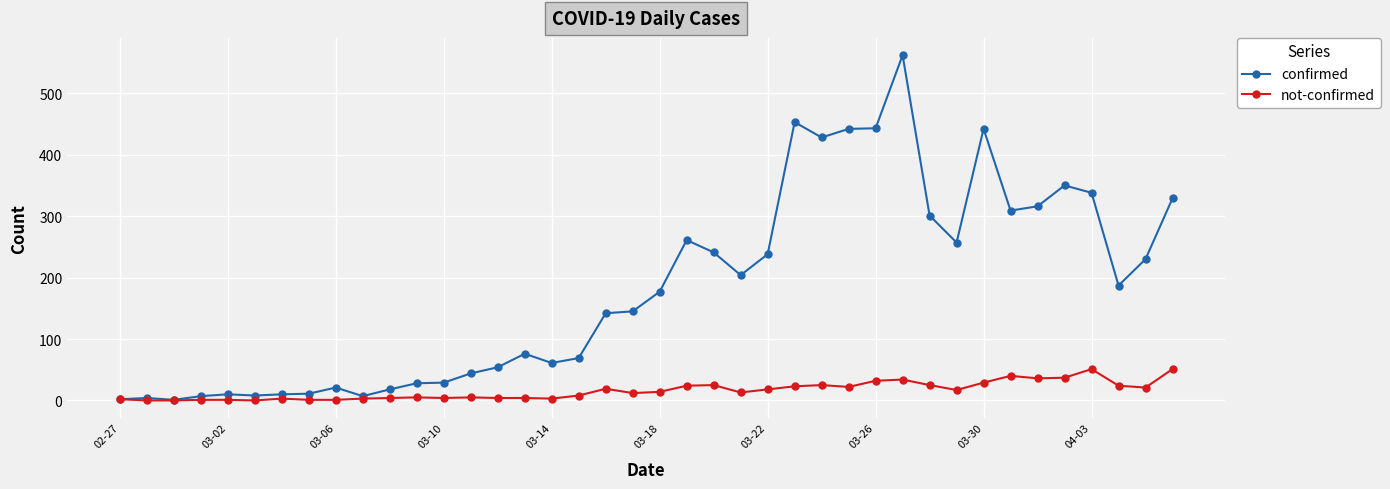

Does the chart display data point markers on the line(s)?

Yes